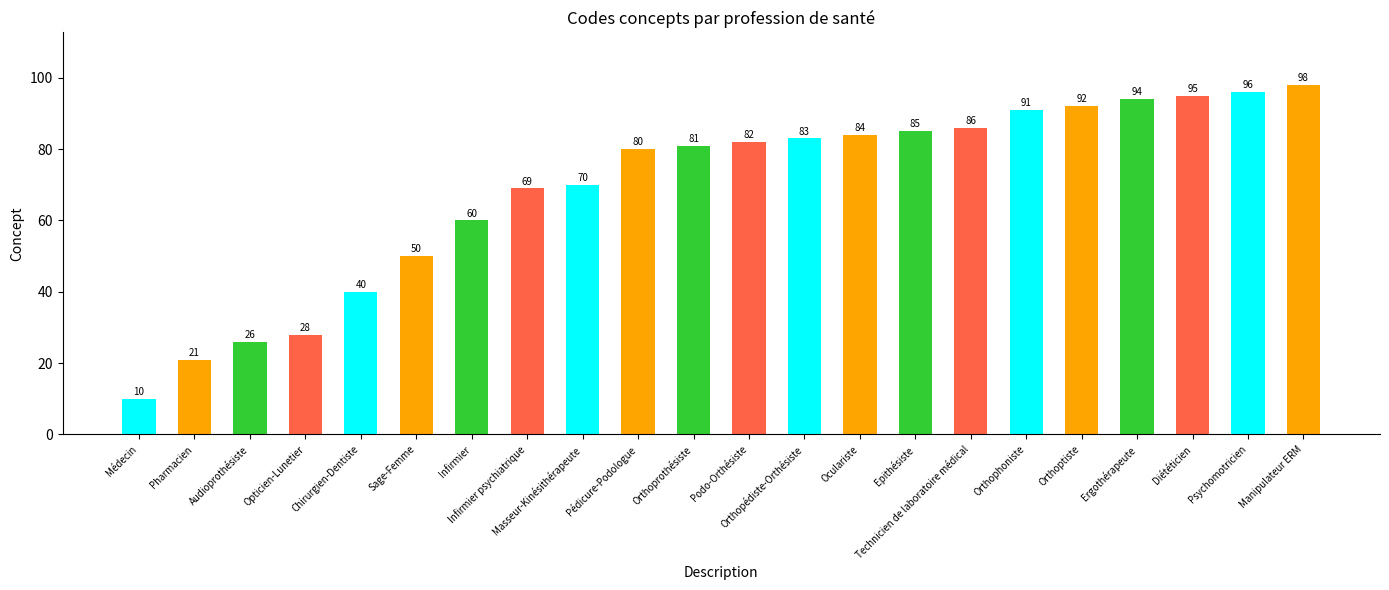

Which category has the lowest value across all series?

Médecin